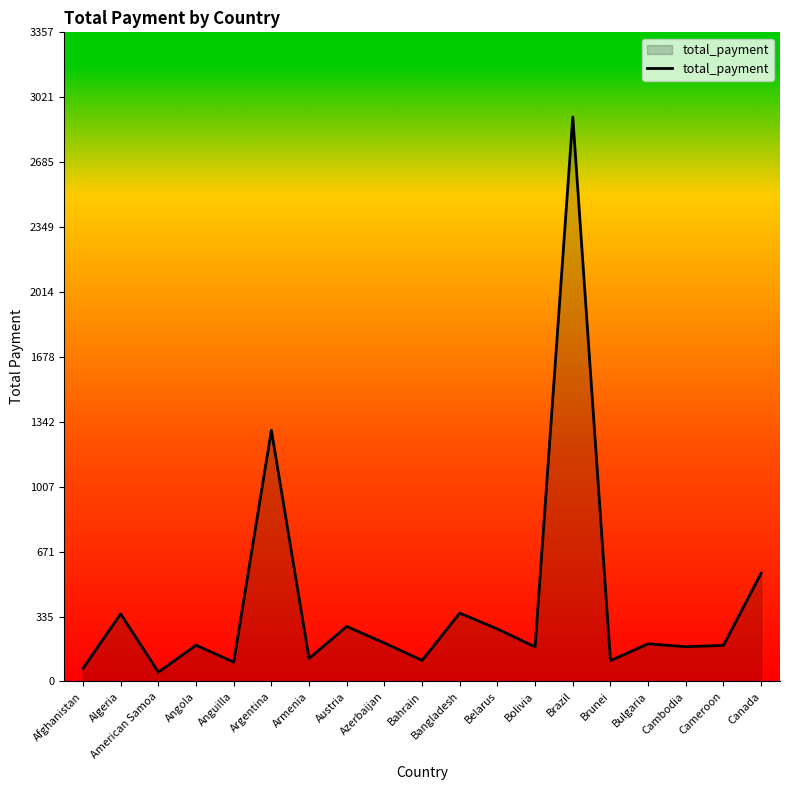

What is the difference between the values at Anguilla and Armenia?

19.1